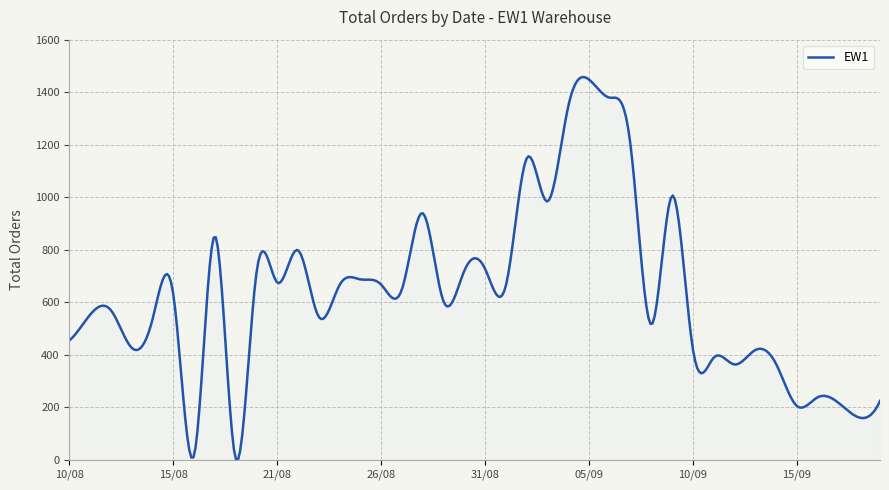

True or false: the data has more than 0 interior local peaks.

True